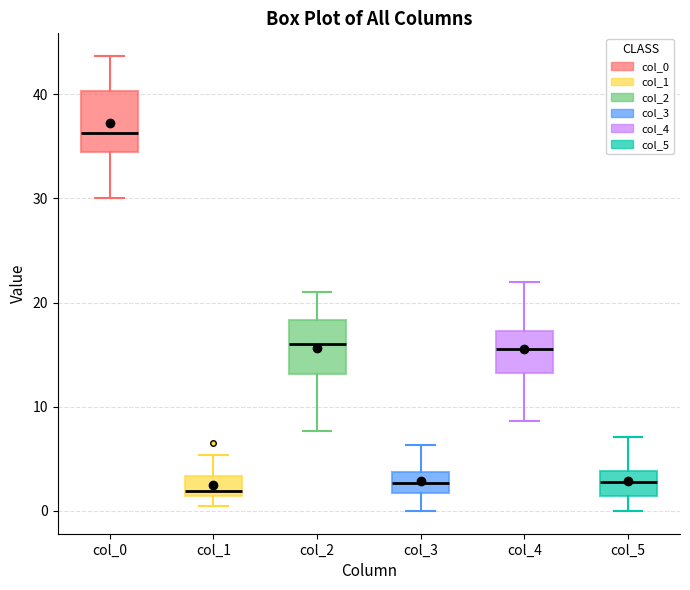

Reading left to right, read every box against the y-axis: the position of its median line, the range the box covers, and the ends of its whiskers. The values are not printed on the chart, so give them approximately, as read against the axis.

col_0: median 36, box 35 to 40, whiskers 30 to 44
col_1: median 2, box 1 to 3, whiskers 0 to 5
col_2: median 16, box 13 to 18, whiskers 8 to 21
col_3: median 3, box 2 to 4, whiskers 0 to 6
col_4: median 16, box 13 to 17, whiskers 9 to 22
col_5: median 3, box 1 to 4, whiskers 0 to 7